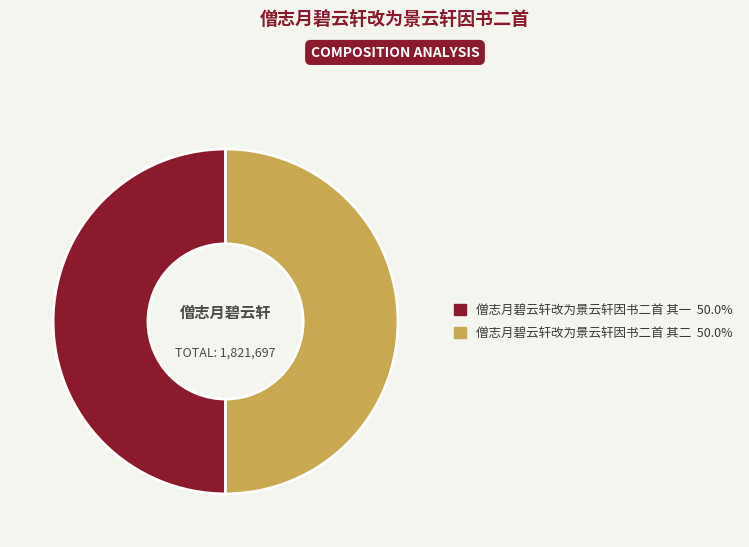

What is the ratio of the value at 僧志月碧云轩改为景云轩因书二首 其二 to the value at 僧志月碧云轩改为景云轩因书二首 其一?

1.0